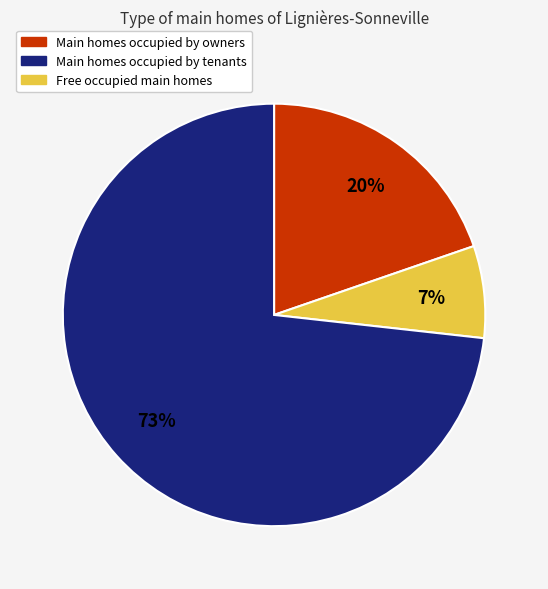

To the nearest percent, what is the average slice percentage?

33%